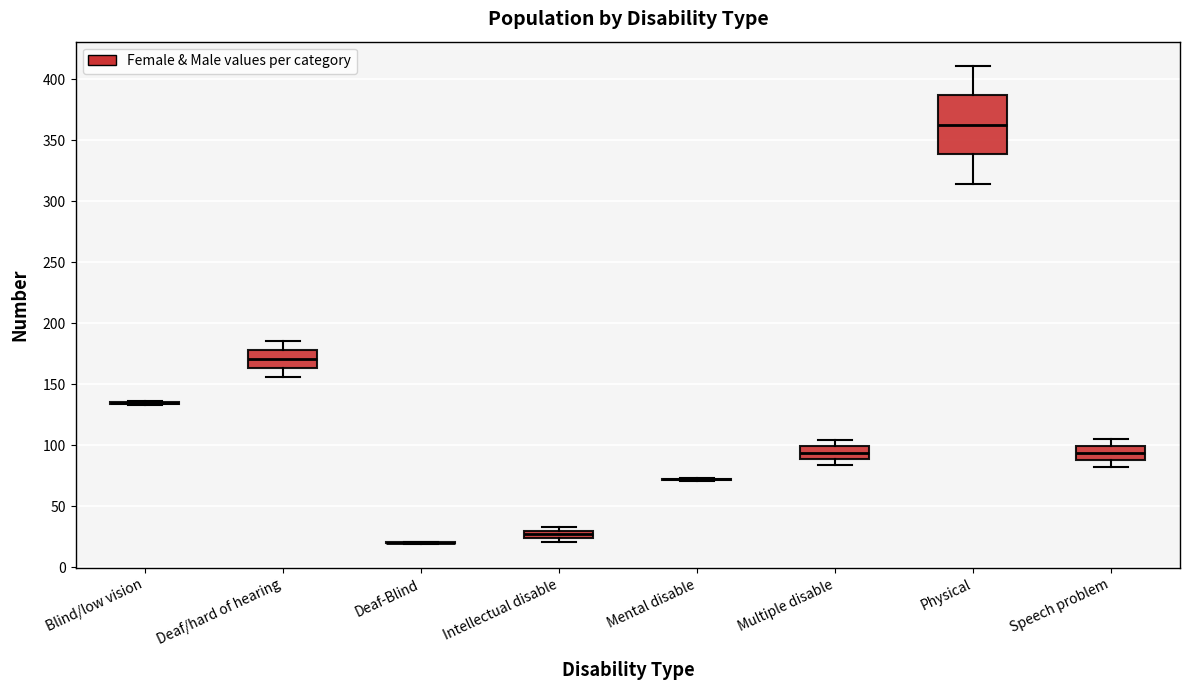

Comparing the boxes themselves (not the whiskers), which one is the tallest?

Physical